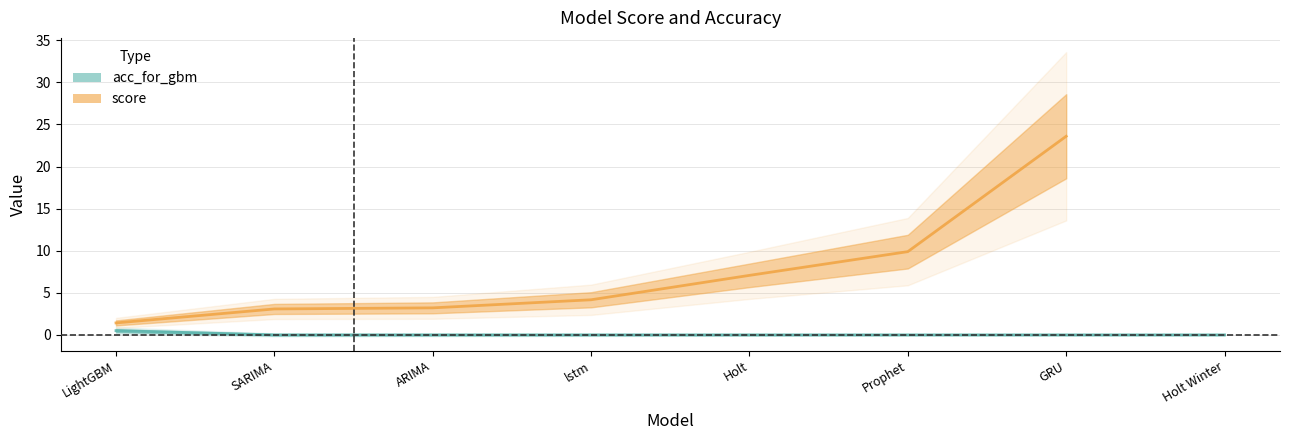

What is the label of the 1st point from the left?

LightGBM